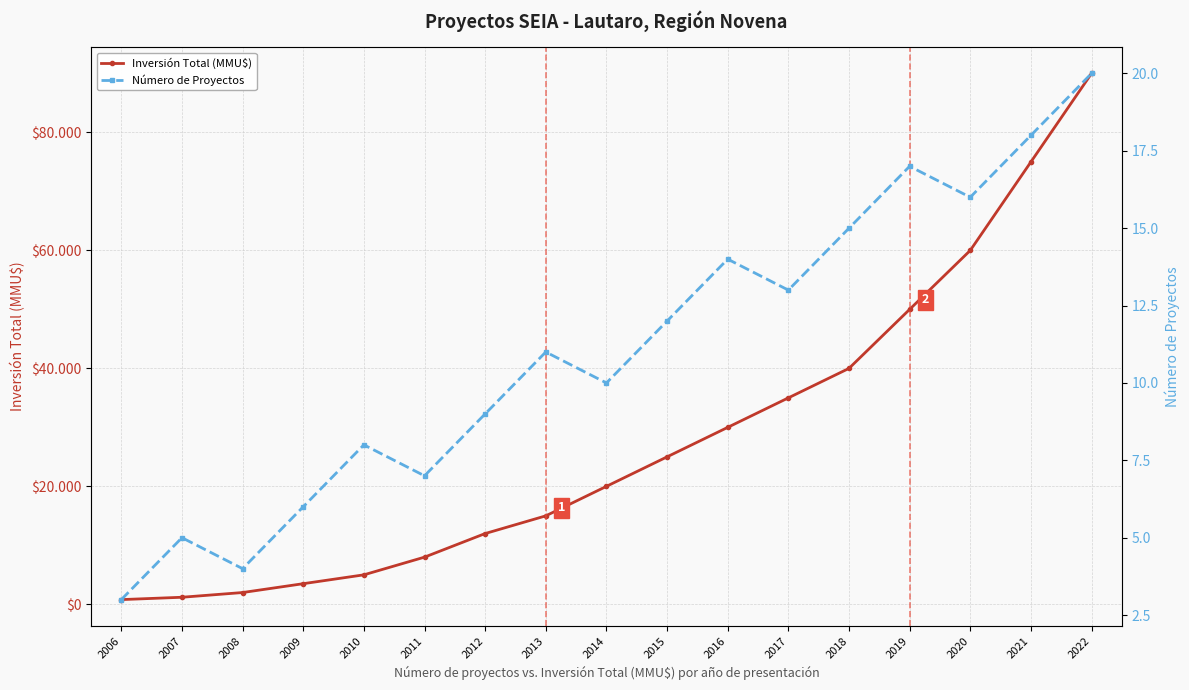

What are all the series names shown in the legend?

Inversión Total (MMU$), Número de Proyectos